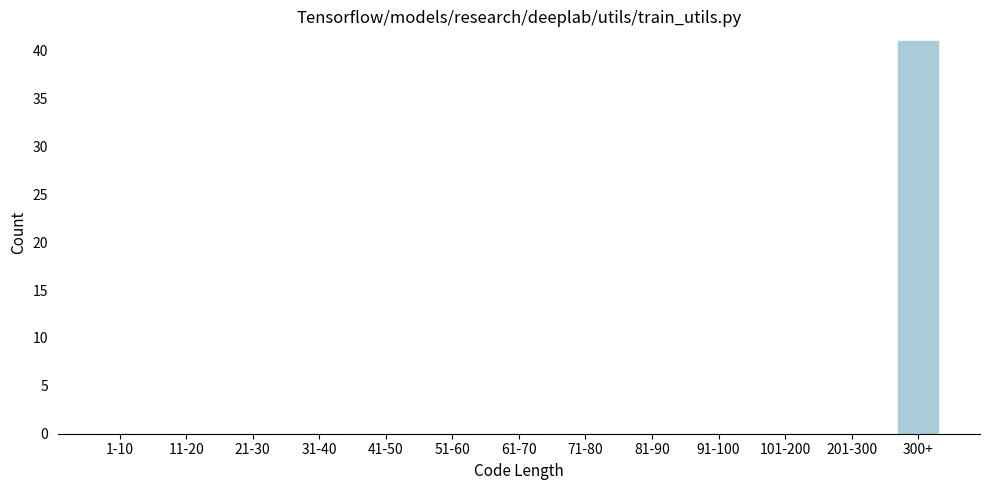

Reading left to right, list all the values displayed in this chart.

1-10=0	11-20=0	21-30=0	31-40=0	41-50=0	51-60=0	61-70=0	71-80=0	81-90=0	91-100=0	101-200=0	201-300=0	300+=41